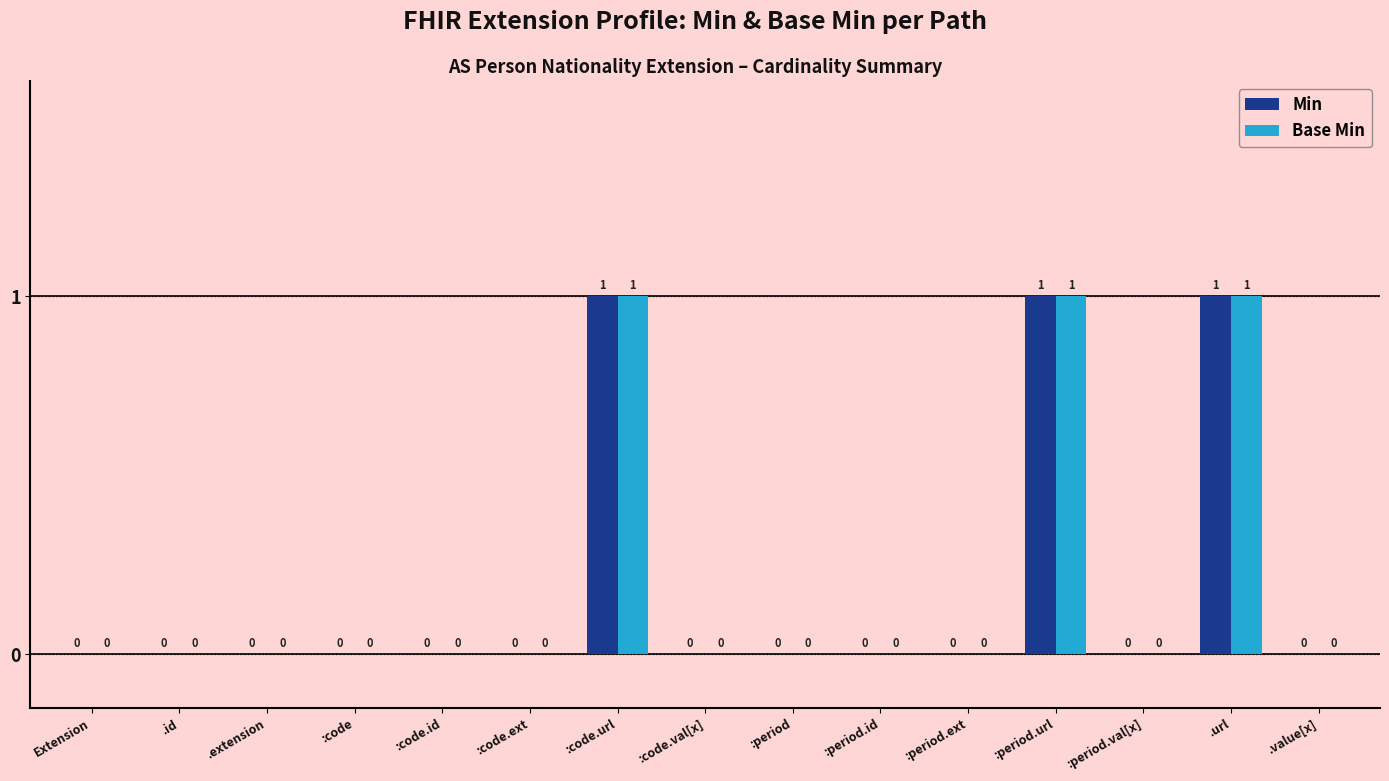

Reading left to right, what are all the values shown in this chart?

Min: Extension=0	.id=0	.extension=0	:code=0	:code.id=0	:code.ext=0	:code.url=1	:code.val[x]=0	:period=0	:period.id=0	:period.ext=0	:period.url=1	:period.val[x]=0	.url=1	.value[x]=0
Base Min: Extension=0	.id=0	.extension=0	:code=0	:code.id=0	:code.ext=0	:code.url=1	:code.val[x]=0	:period=0	:period.id=0	:period.ext=0	:period.url=1	:period.val[x]=0	.url=1	.value[x]=0